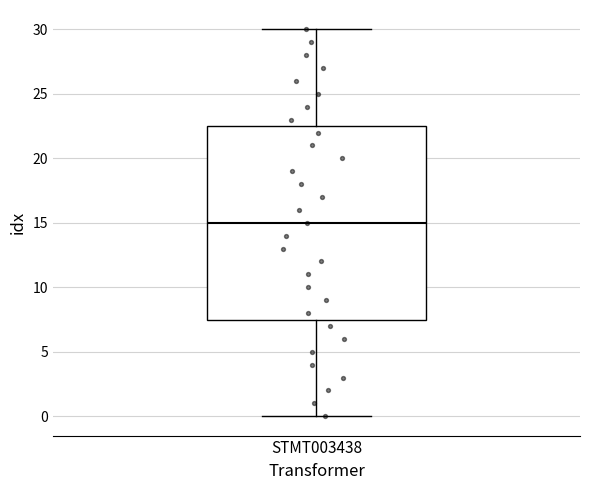

Transcribe this box plot: give where the median line is, the range the box spans, and where the two whiskers end, as read against the y-axis. The values are not printed on the chart, so give them approximately, as read against the axis.

median 15.0, box 7.5 to 22.5, whiskers 0.0 to 30.0